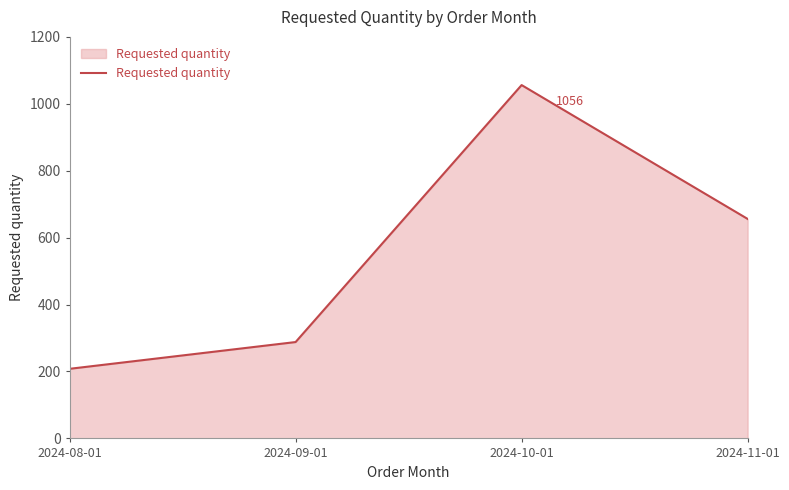

What position from the left is 2024-10-01?

3